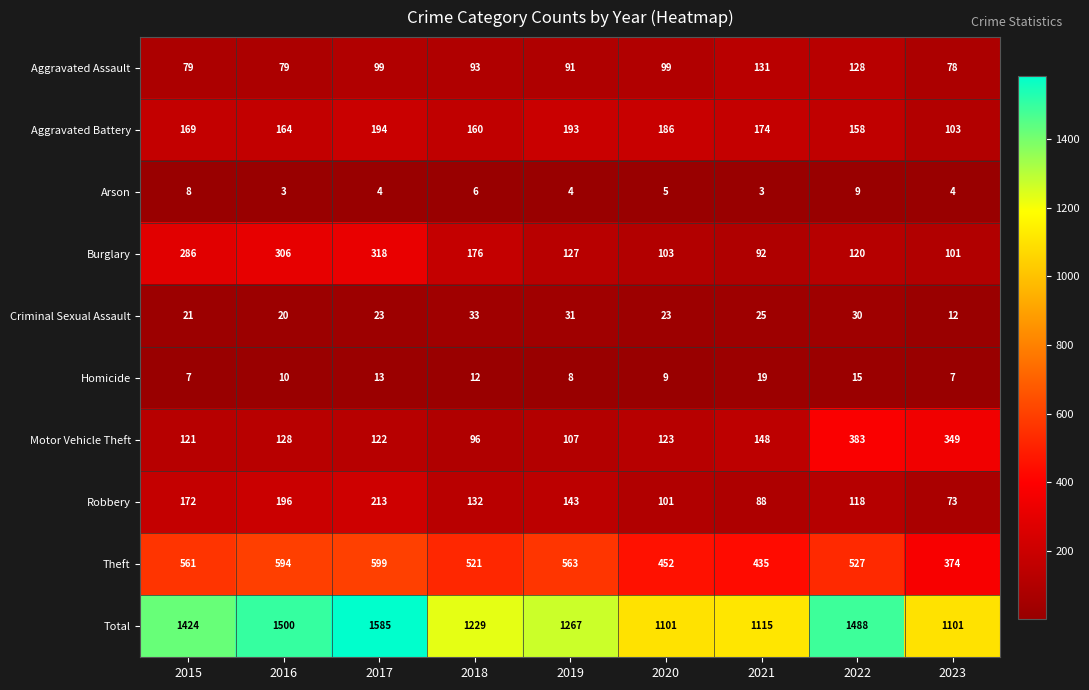

Which series has the largest total across all categories?

Total